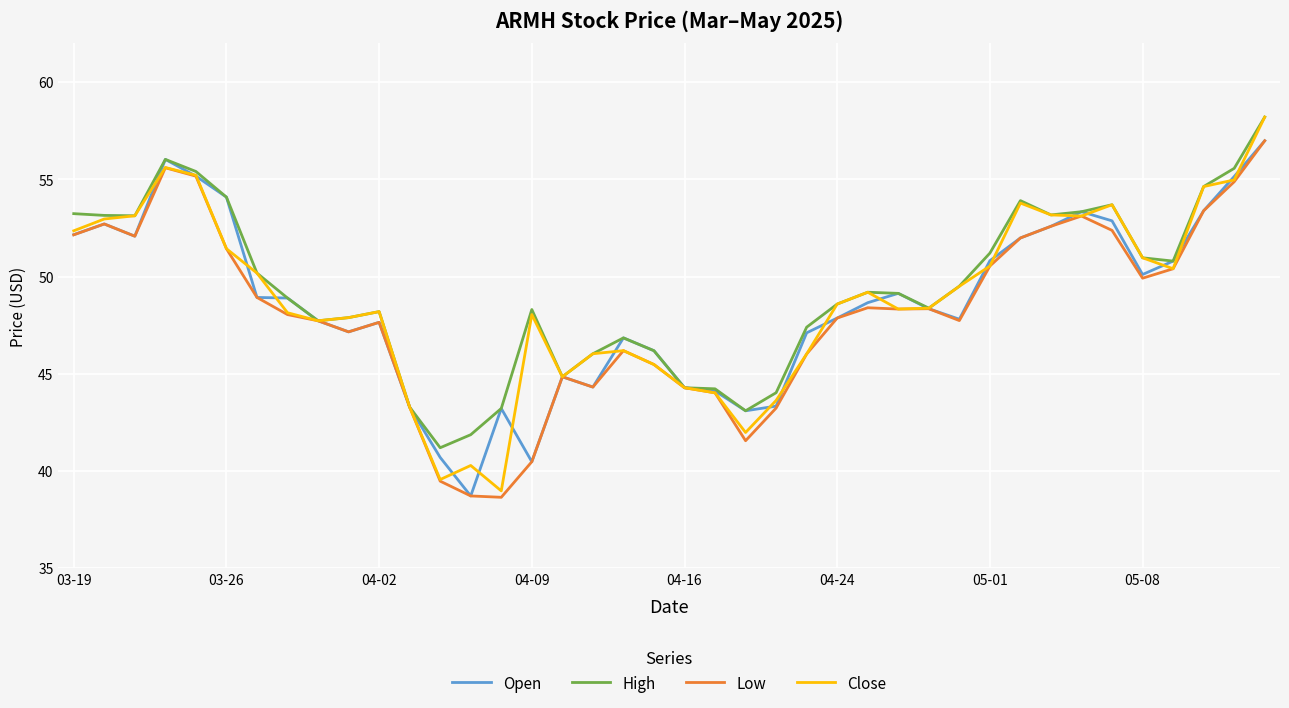

What is the smallest value displayed?

38.7